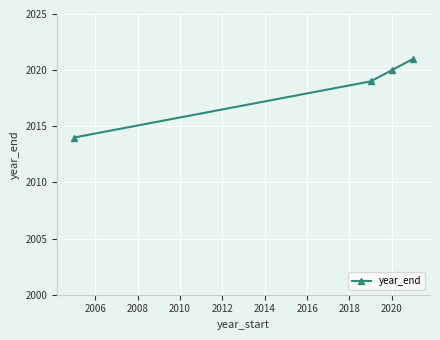

What is the value of the 1st point from the left?

2014